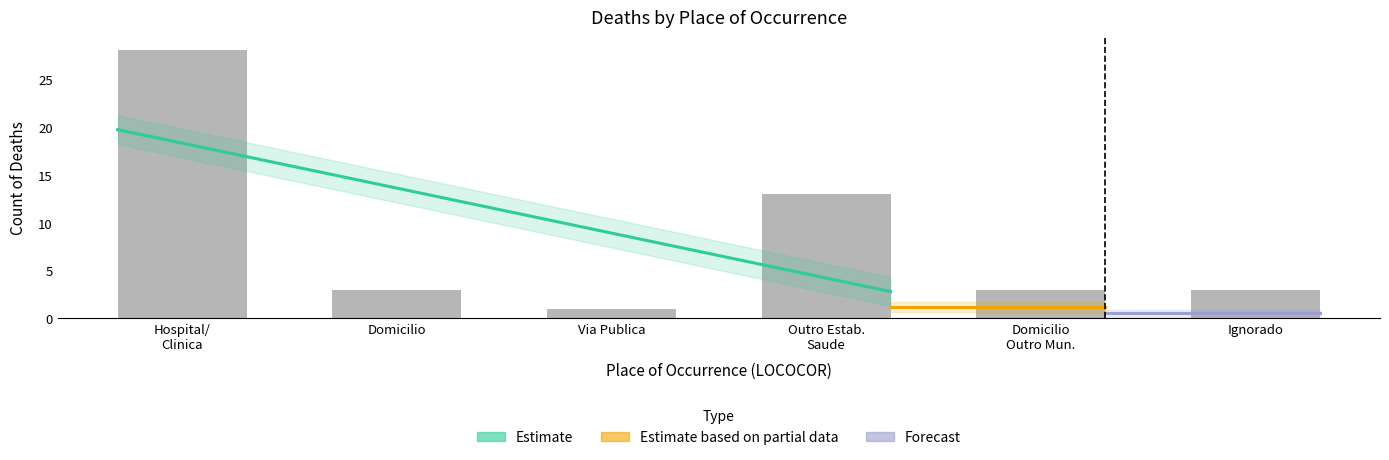

True or false: the data shows 1 at Via Publica.

True